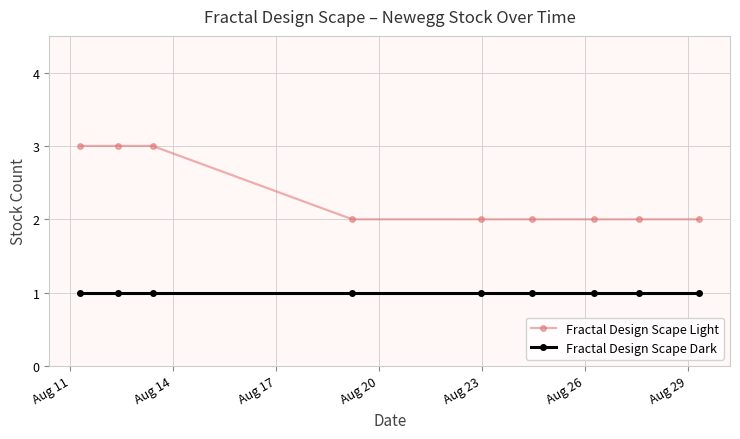

Which series has the widest spread of values?

Fractal Design Scape Light